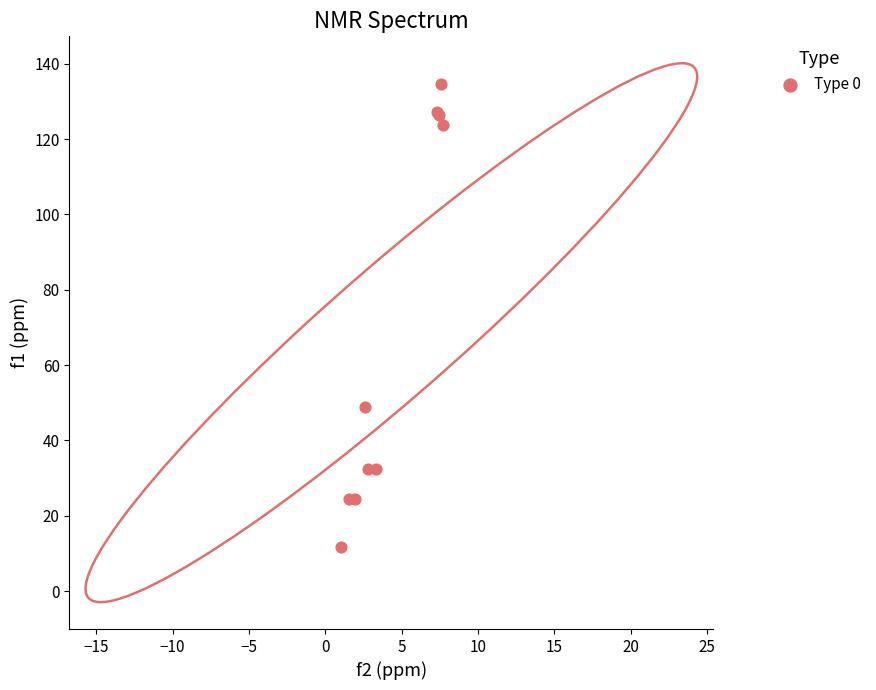

What Y value in the scatter plot is closest to 73?

48.8